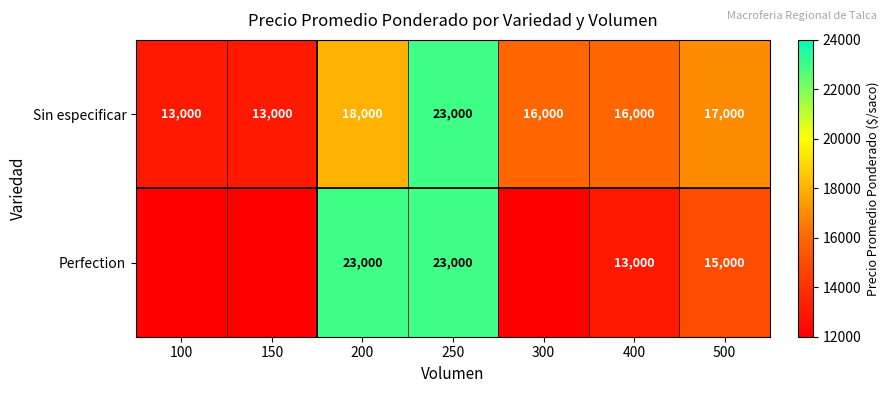

How many positive values does the Perfection series have?

4